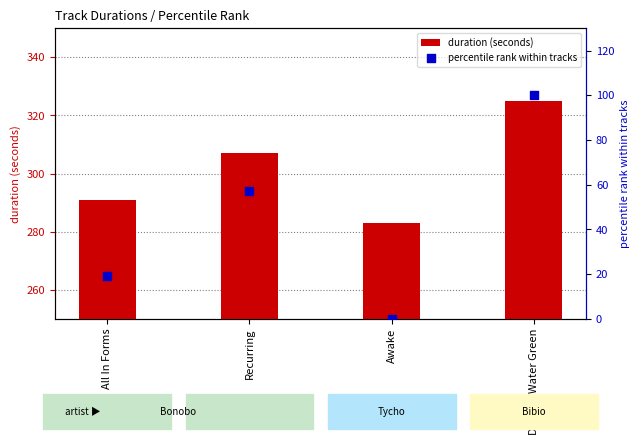

Which series reaches the maximum Y coordinate?

duration (seconds)